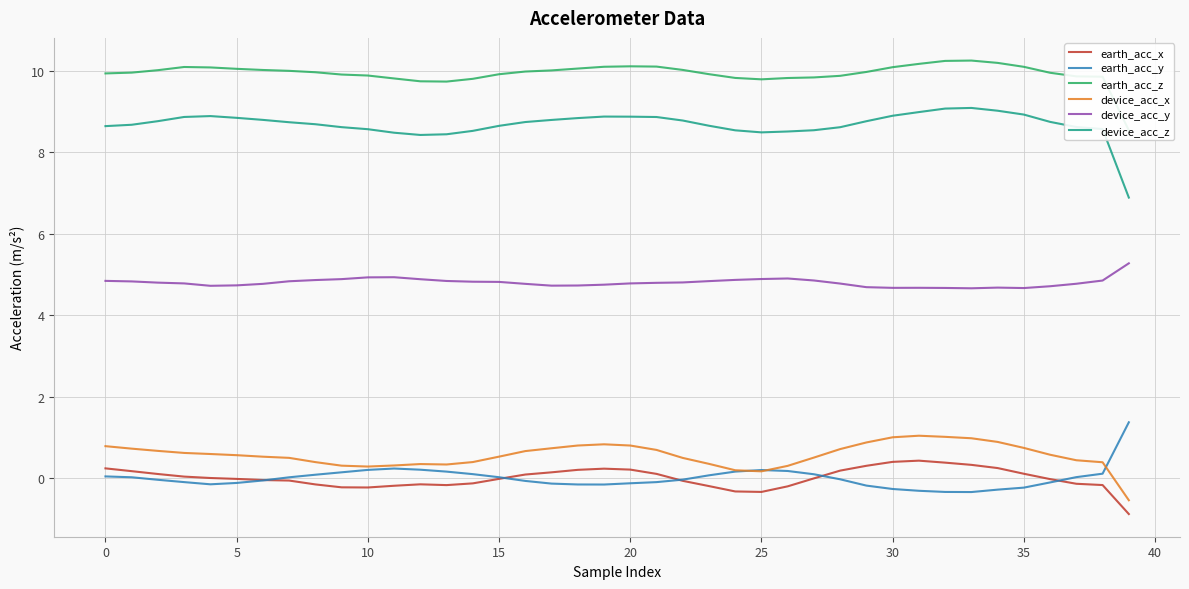

Between 11 and 28, which series saw the biggest shift?

device_acc_x